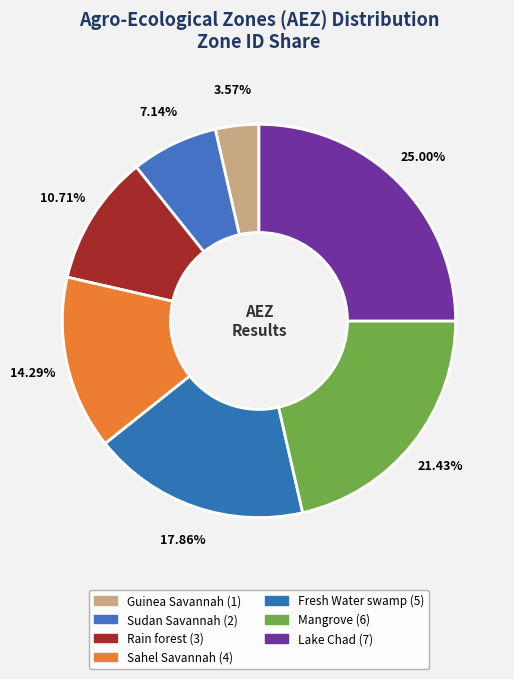

How many slices are in this pie chart?

7